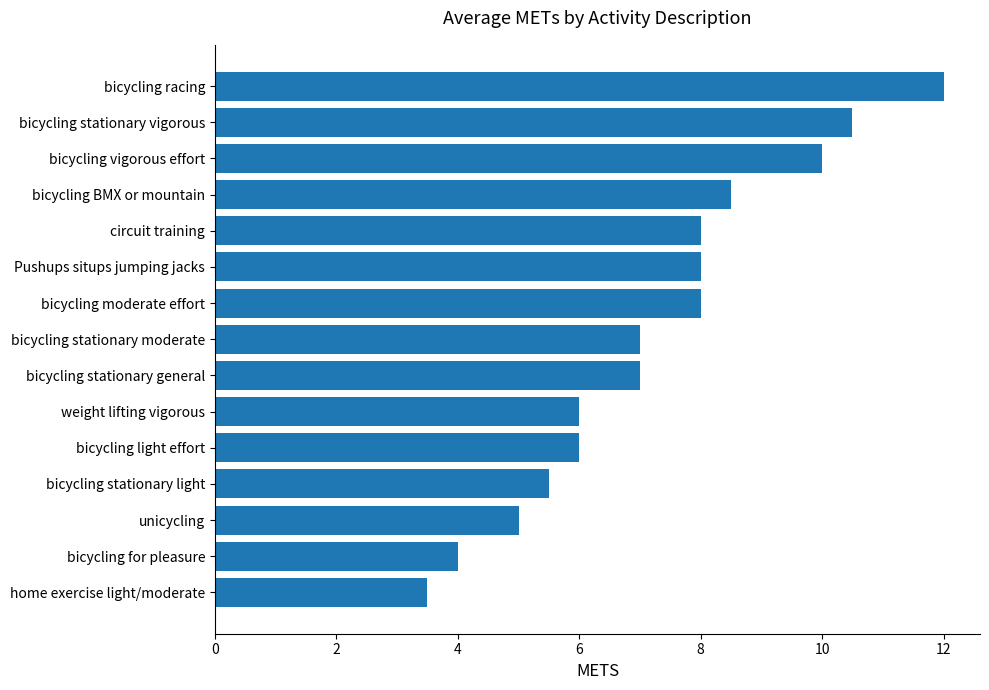

What is the maximum value shown in the chart?

12.0